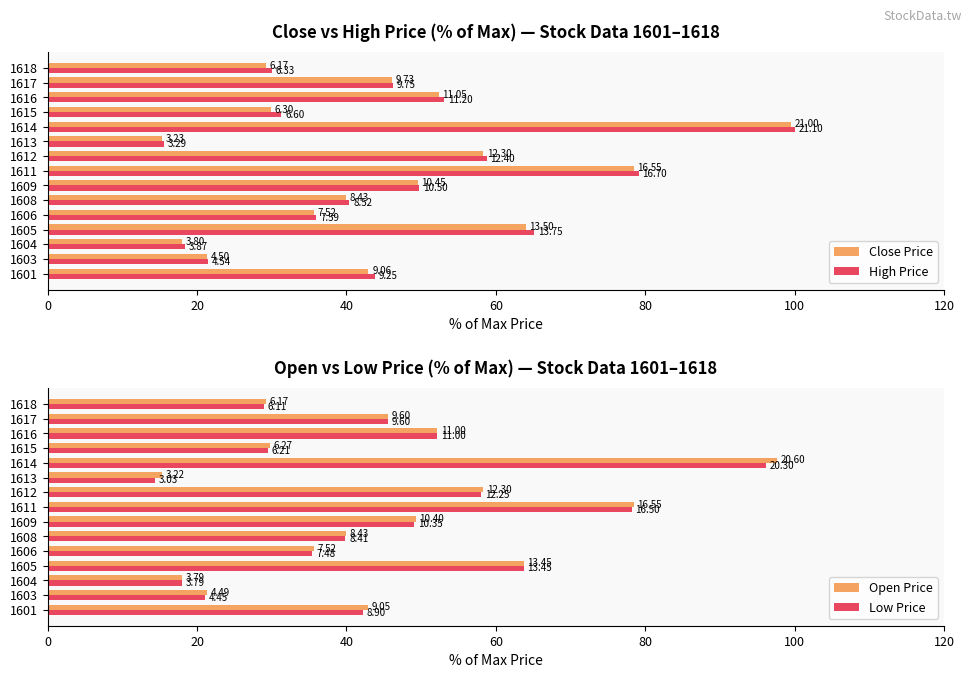

What is the approximate value of Low Price at 1604?

18.0